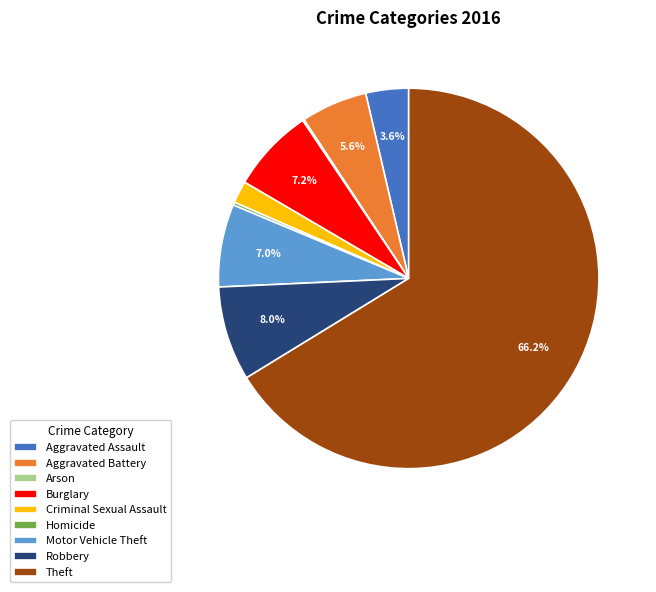

What is the largest slice in the pie chart?

Theft